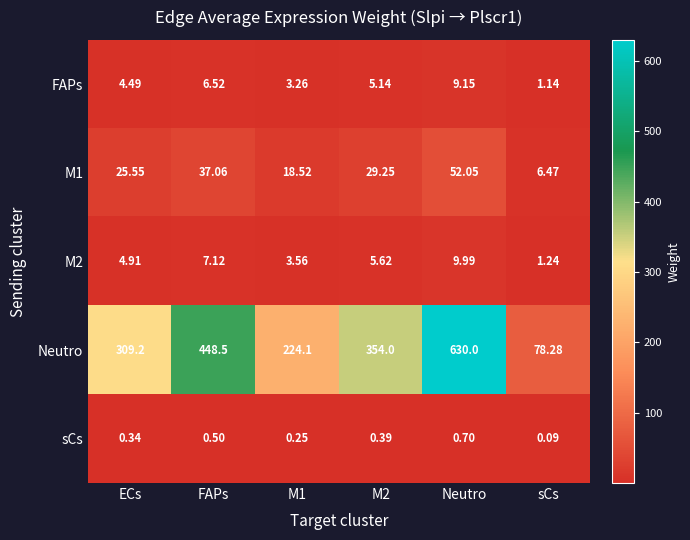

Which label corresponds to the smallest value in the chart?

sCs